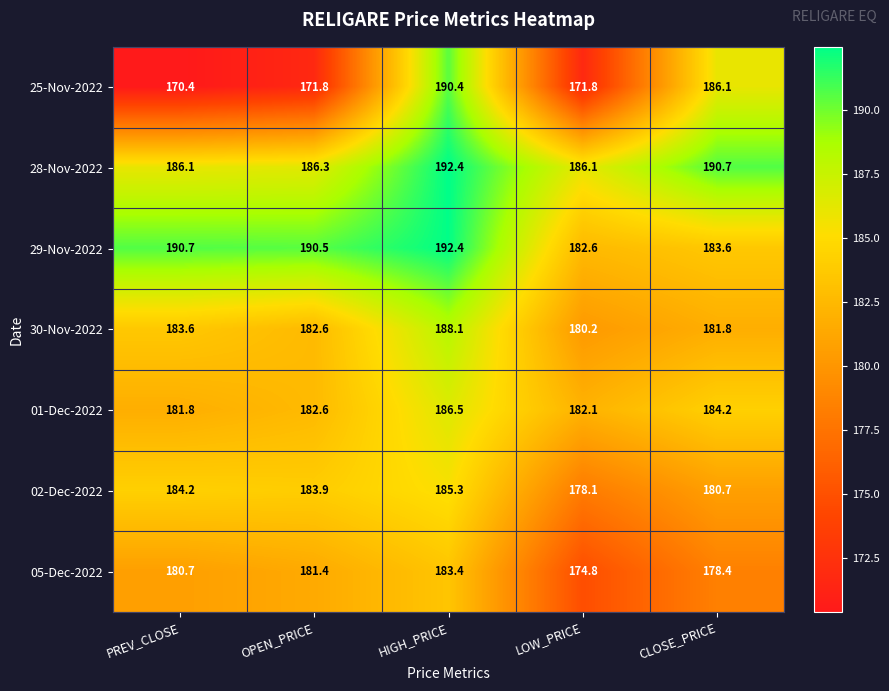

What is the minimum value shown in the chart?

170.4